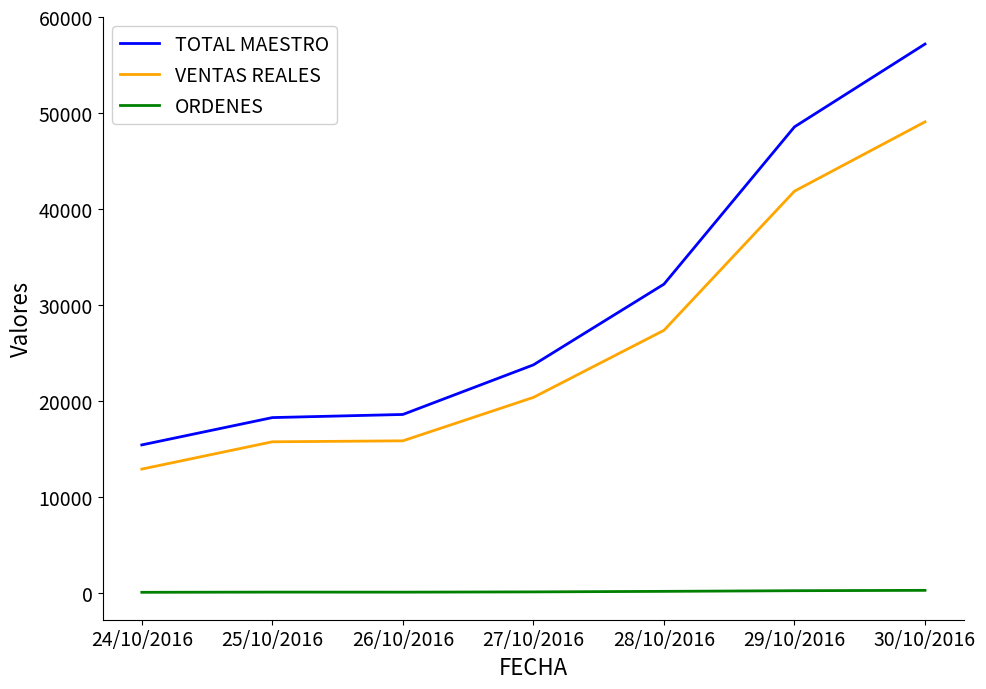

The value of TOTAL MAESTRO at 28/10/2016 is 52898.7. True or false?

False